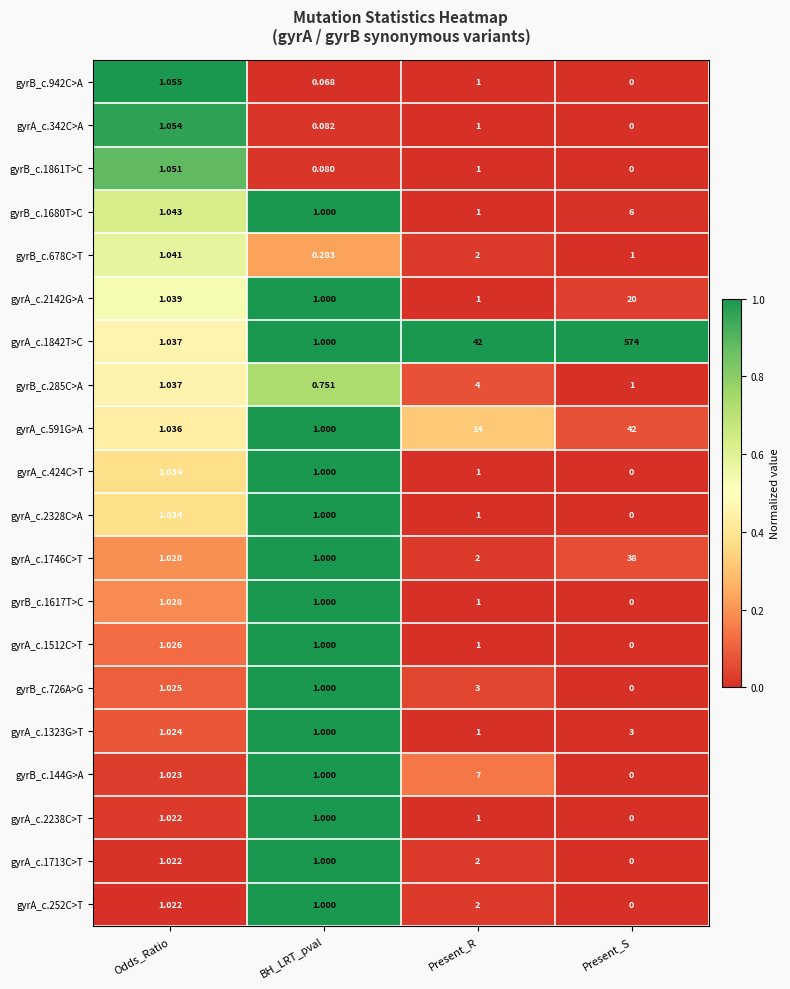

At which label does gyrA_c.1713C>T reach its peak?

Present_R